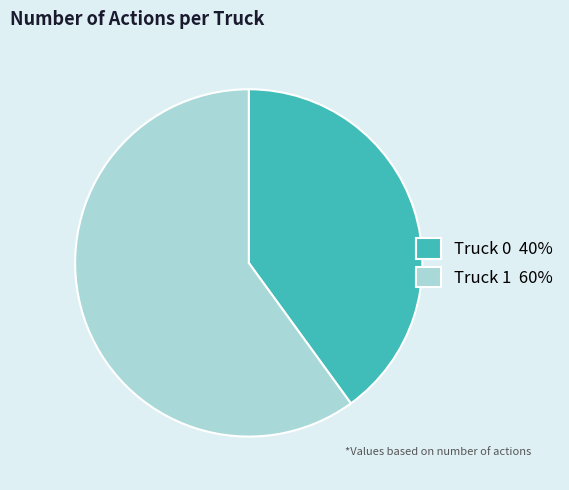

Approximately how many times larger is the value at Truck 0 compared to Truck 1?

0.7